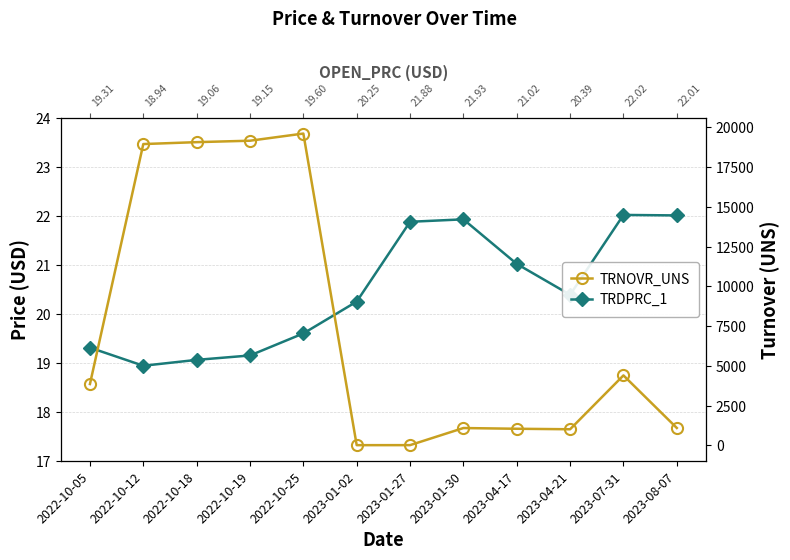

Rank the series at 2023-04-21 from lowest to highest value.

TRDPRC_1, TRNOVR_UNS